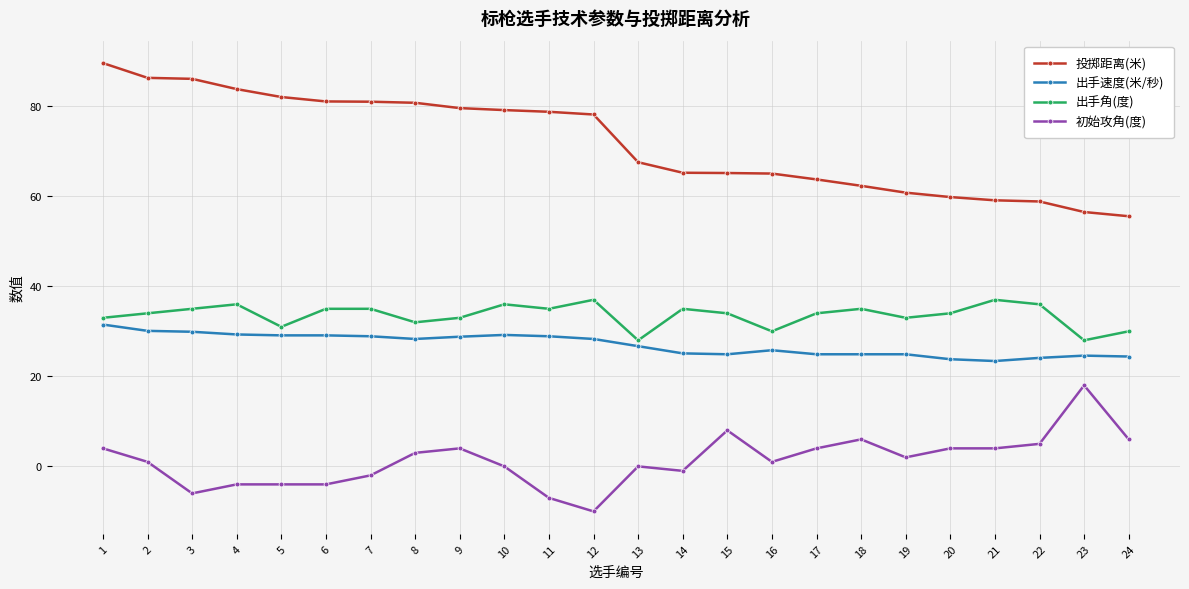

What are all the series names shown in the legend?

投掷距离(米), 出手速度(米/秒), 出手角(度), 初始攻角(度)